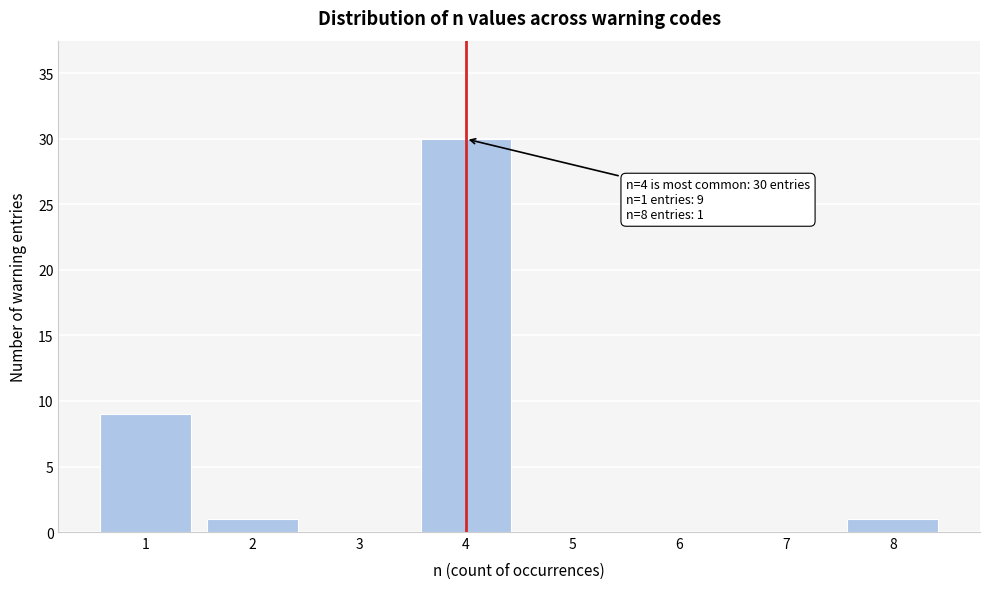

Reading right to left, transcribe all the data shown in this chart.

8=1	7=0	6=0	5=0	4=30	3=0	2=1	1=9